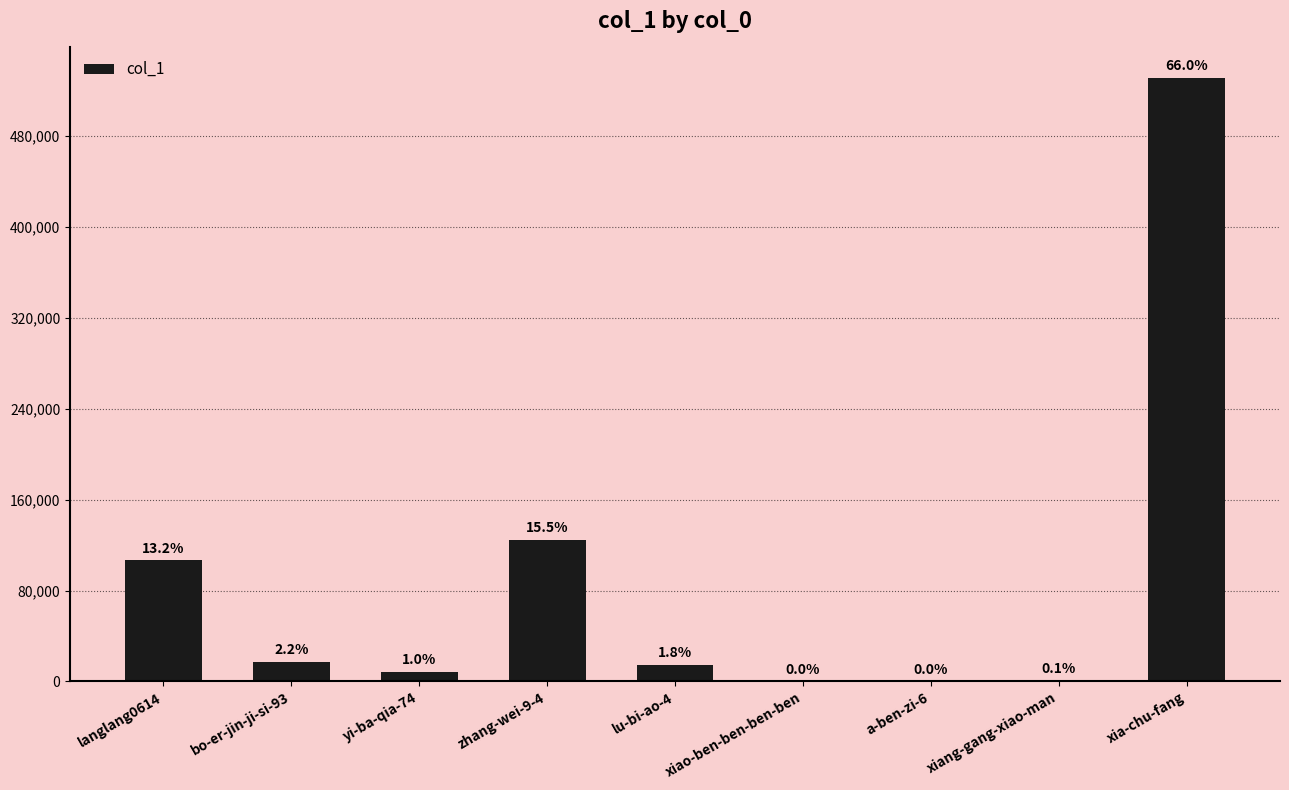

Are the bars horizontal?

No